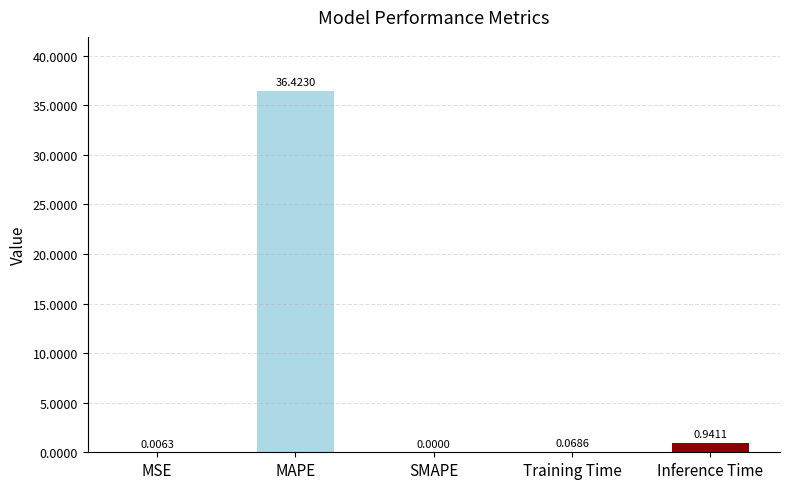

What is the sum of all values?

37.4